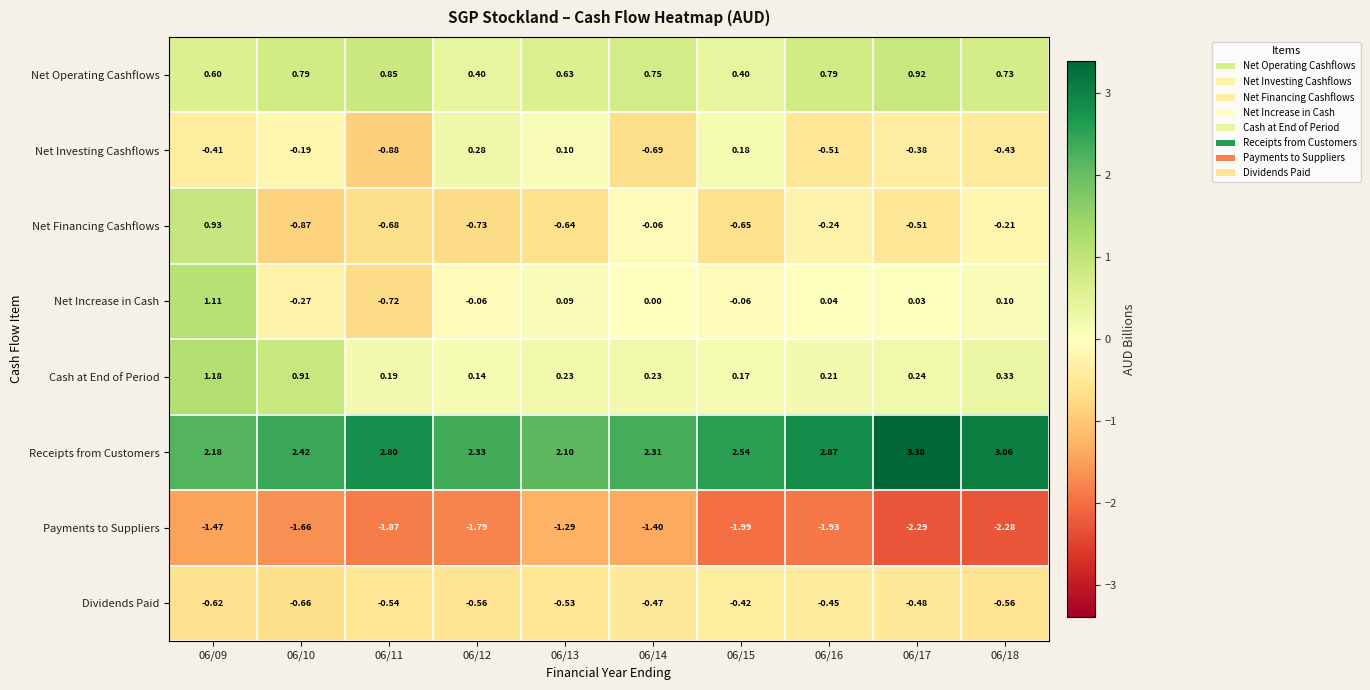

At 06/09, list the series in order from smallest to largest.

Payments to Suppliers, Dividends Paid, Net Investing Cashflows, Net Operating Cashflows, Net Financing Cashflows, Net Increase in Cash, Cash at End of Period, Receipts from Customers